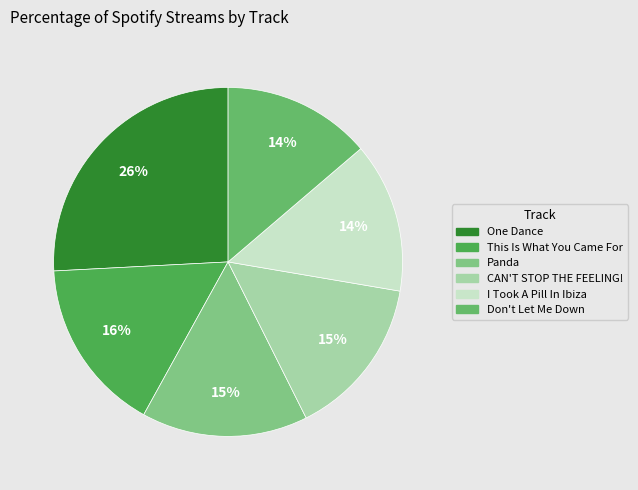

To the nearest percent, what is the difference between the largest and smallest slice percentages?

12%